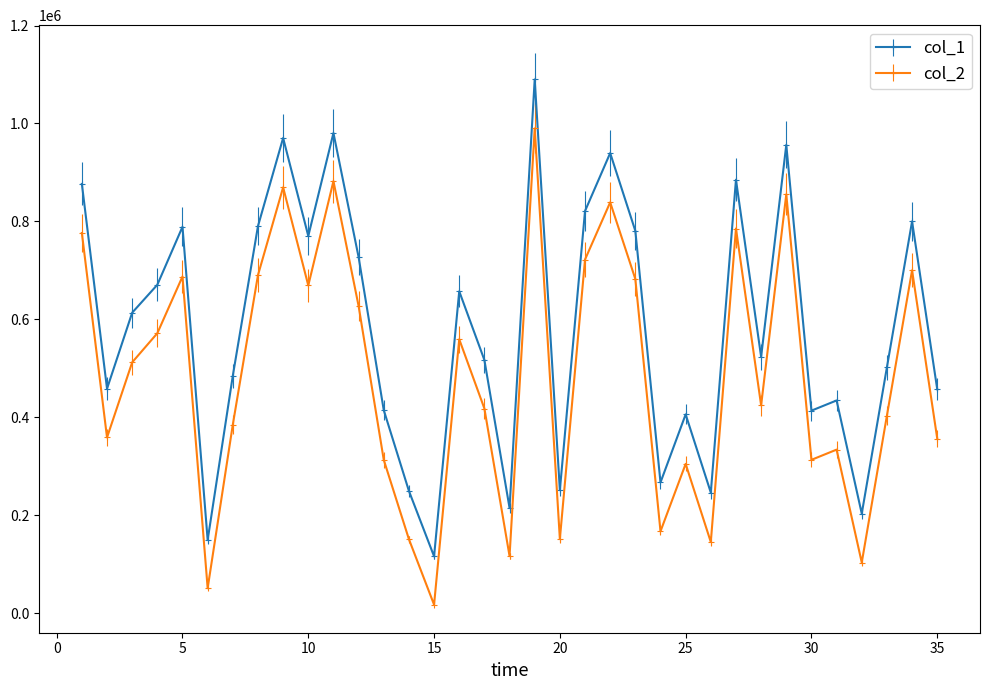

Rank the series by their maximum value, from lowest to highest.

col_2, col_1